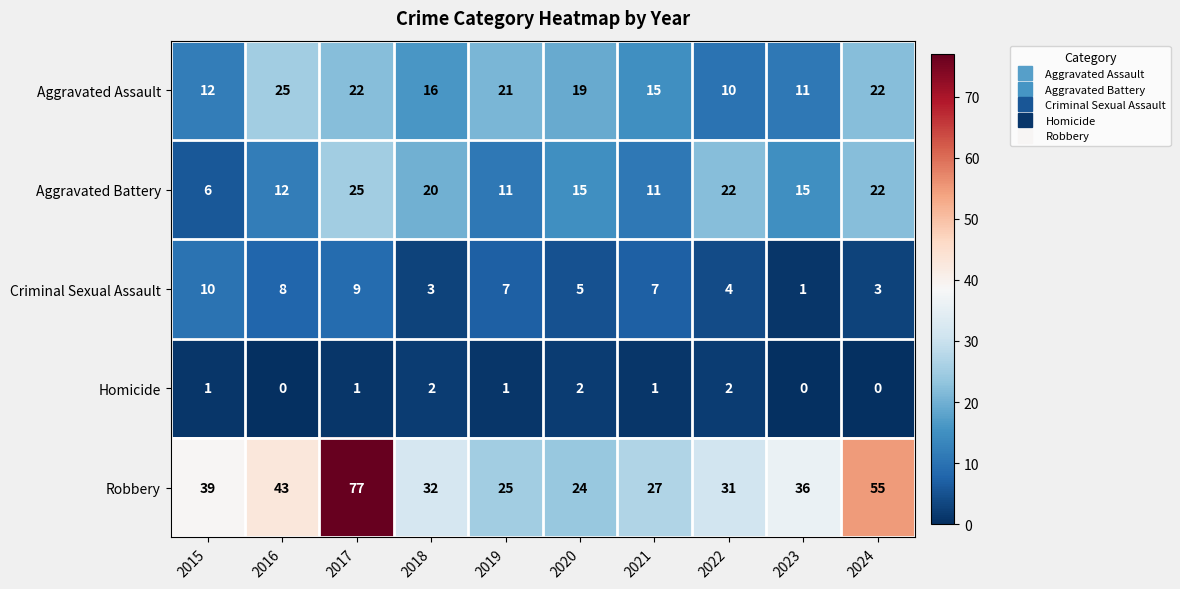

At how many categories does at least one series exceed 38?

4